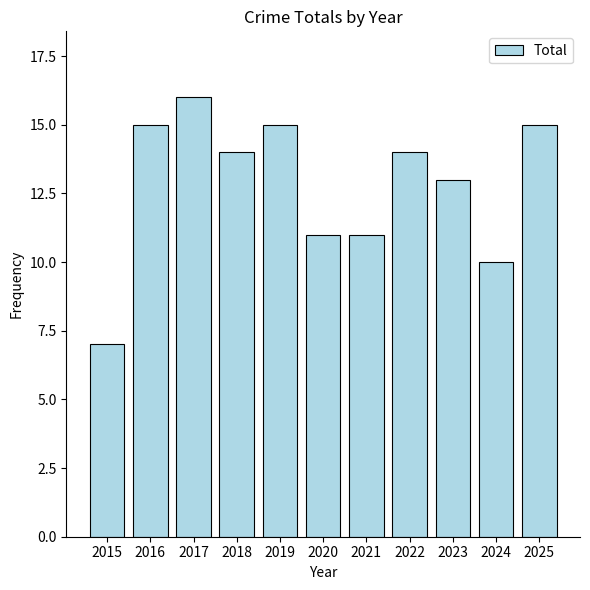

What is the value of the 5th bar from the left?

15